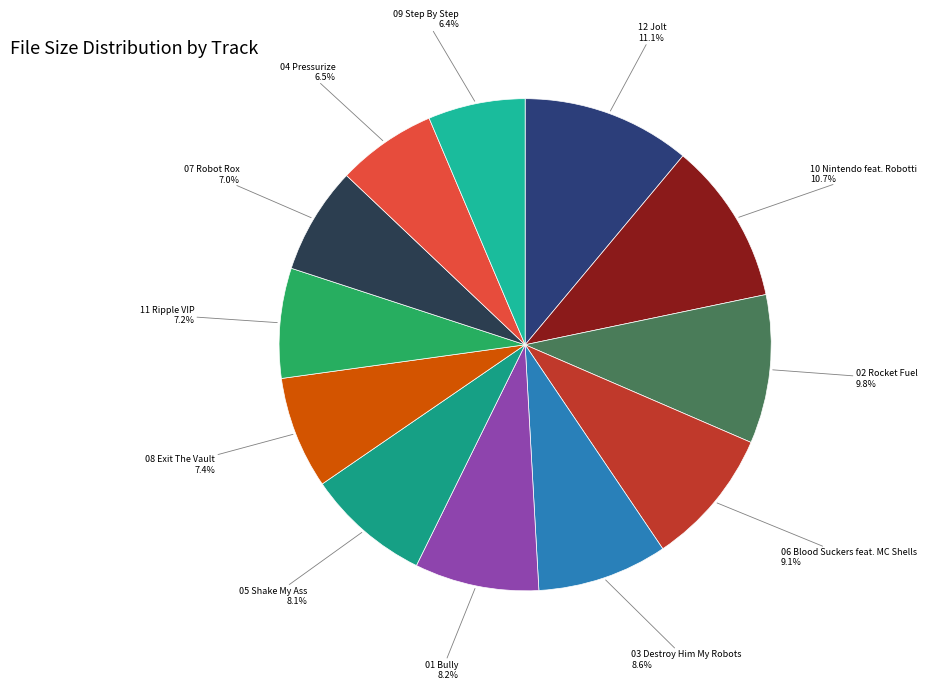

How many segments does this pie chart have?

12